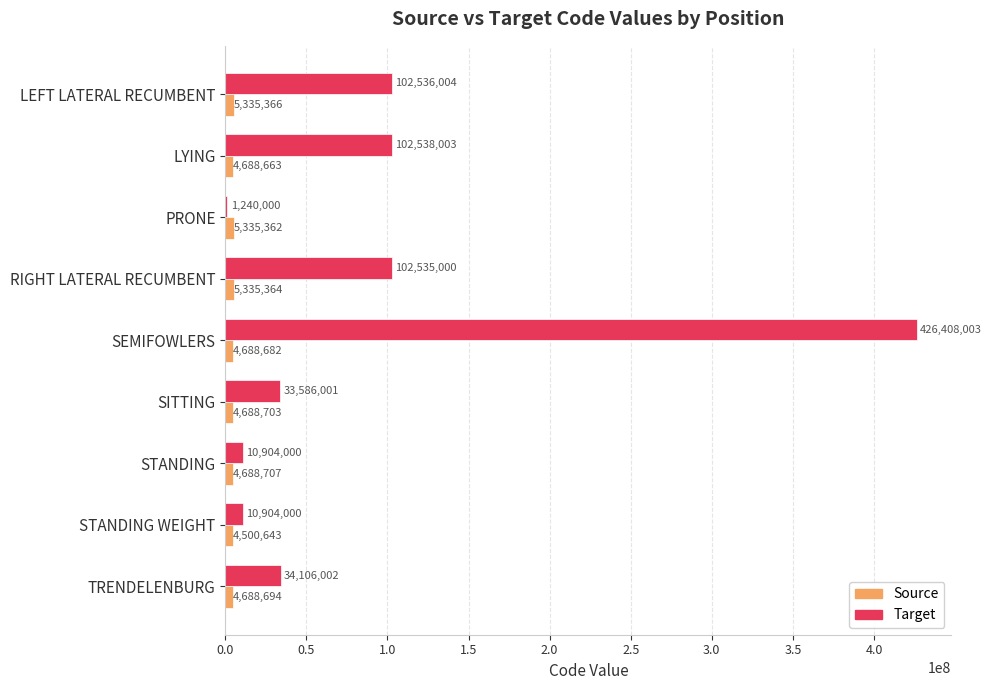

At which category is the sum across all series the highest?

SEMIFOWLERS